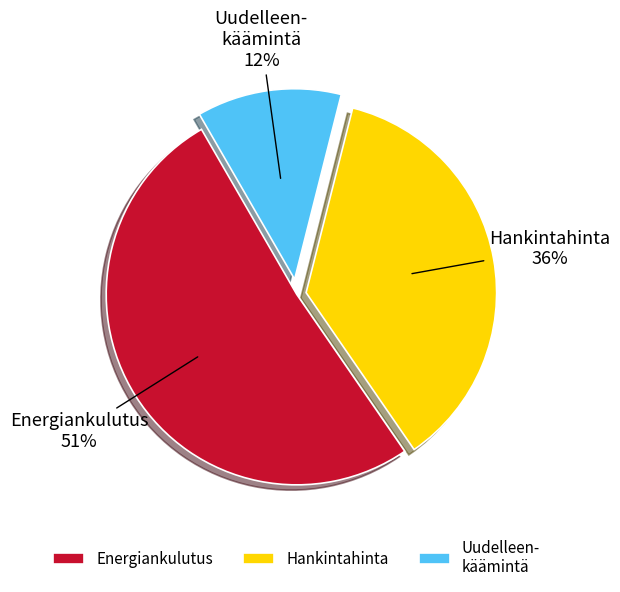

What is the majority slice?

Energiankulutus